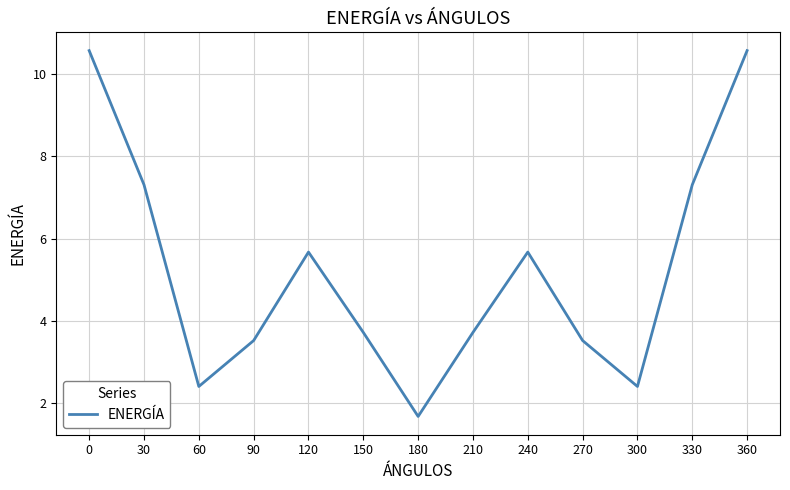

Reading right to left, what are all the values shown in this chart?

10.6	7.3	2.4	3.5	5.7	3.7	1.7	3.7	5.7	3.5	2.4	7.3	10.6